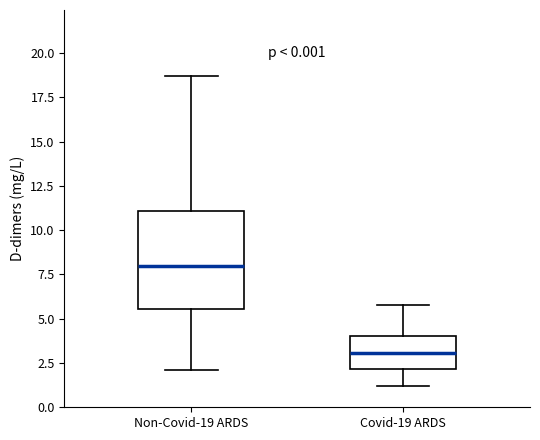

Which box has the lowest median line?

Covid-19 ARDS